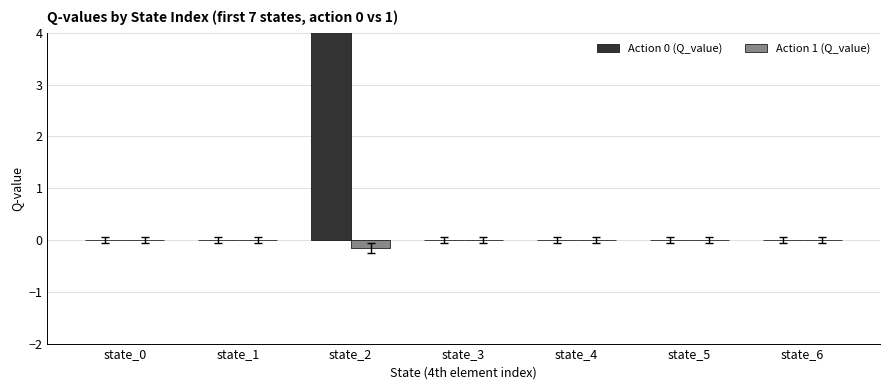

Reading left to right, what are all the values shown in this chart?

Action 0 (Q_value): 0.0	0.0	19.0	0.0	0.0	0.0	0.0
Action 1 (Q_value): 0.0	0.0	-0.1	0.0	0.0	0.0	0.0